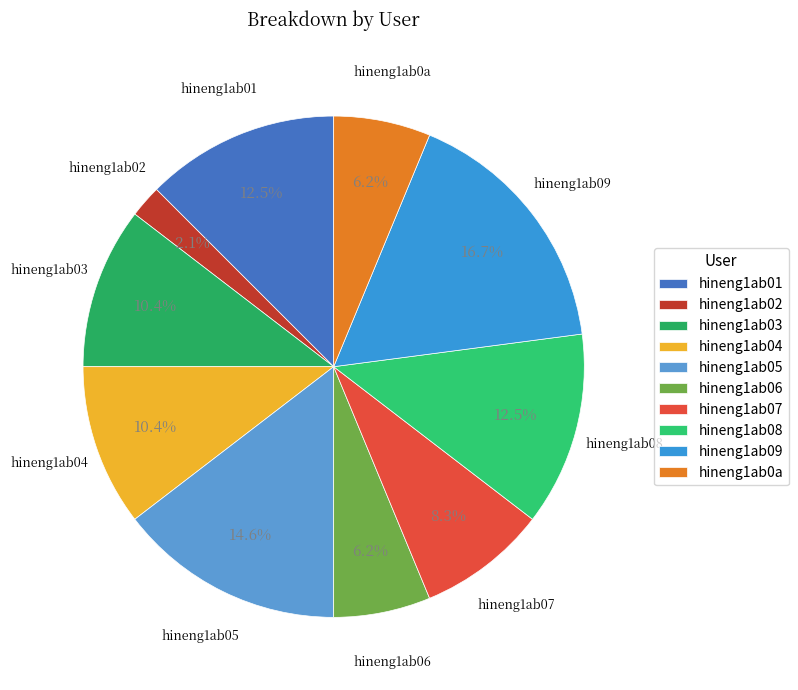

To the nearest percent, what percentage of the pie is hineng1ab02?

2%